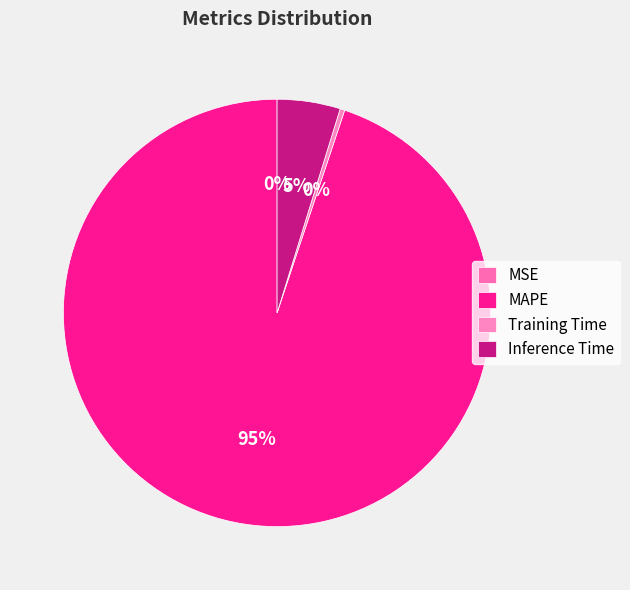

Is the sum of Training Time and MAPE greater than half?

Yes